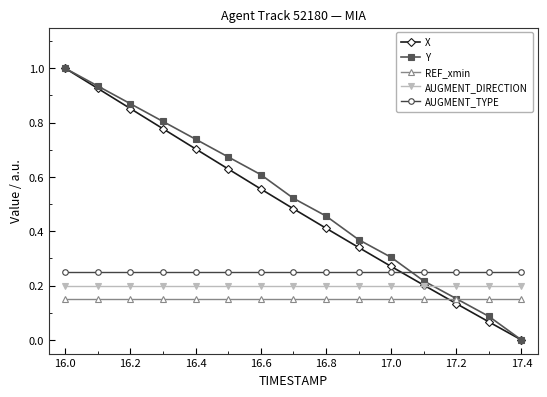

Does the chart have visible grid lines?

No